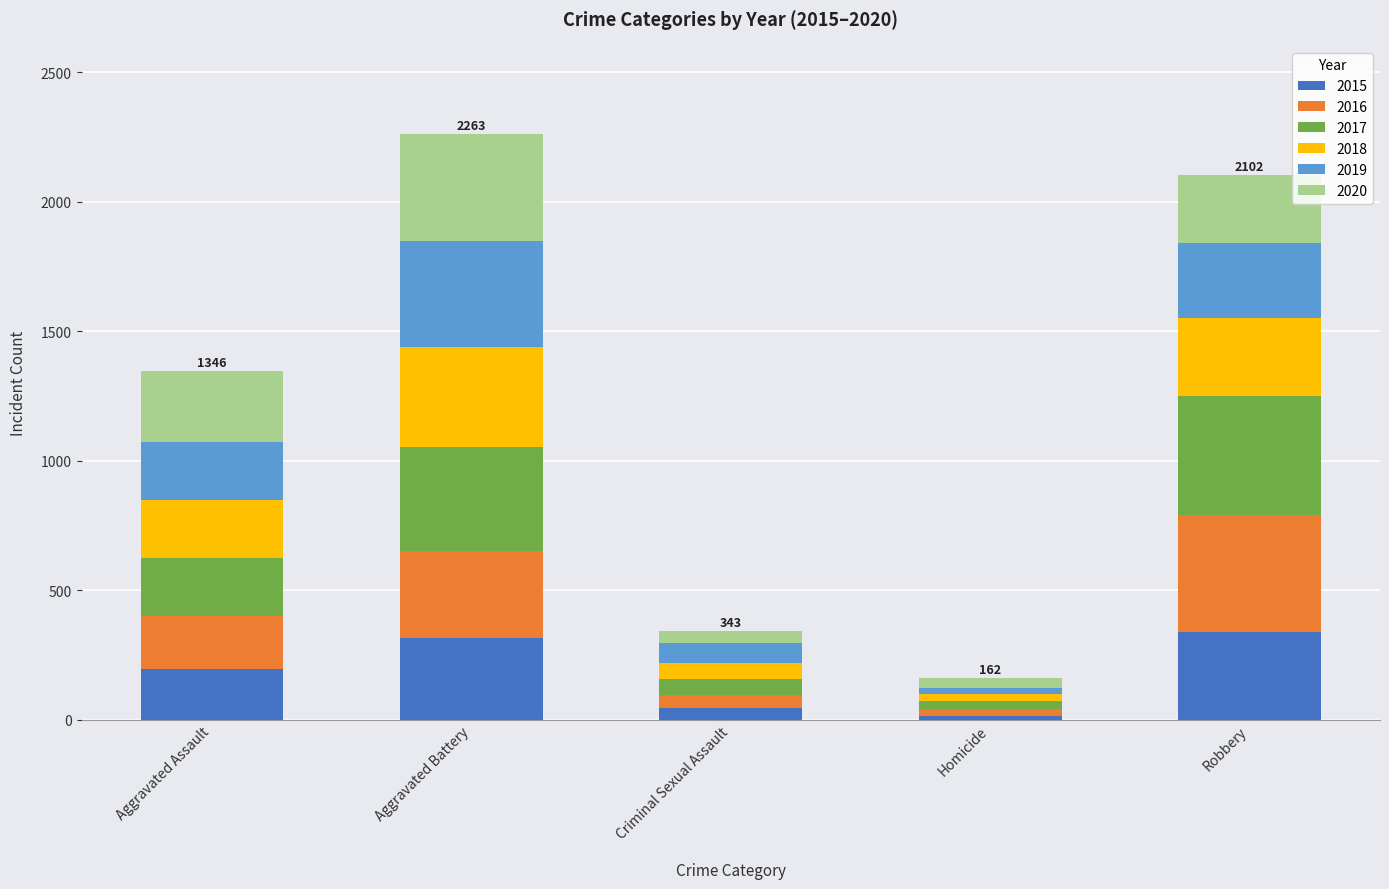

What is the total value across all series at Aggravated Assault?

1346